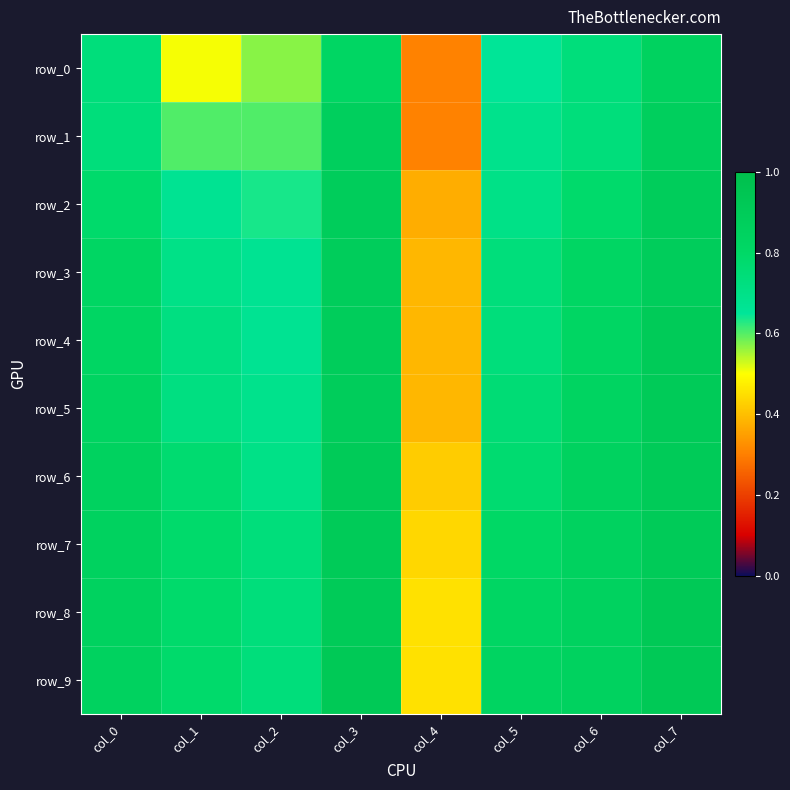

What is the total value across all series at col_5?

7.5